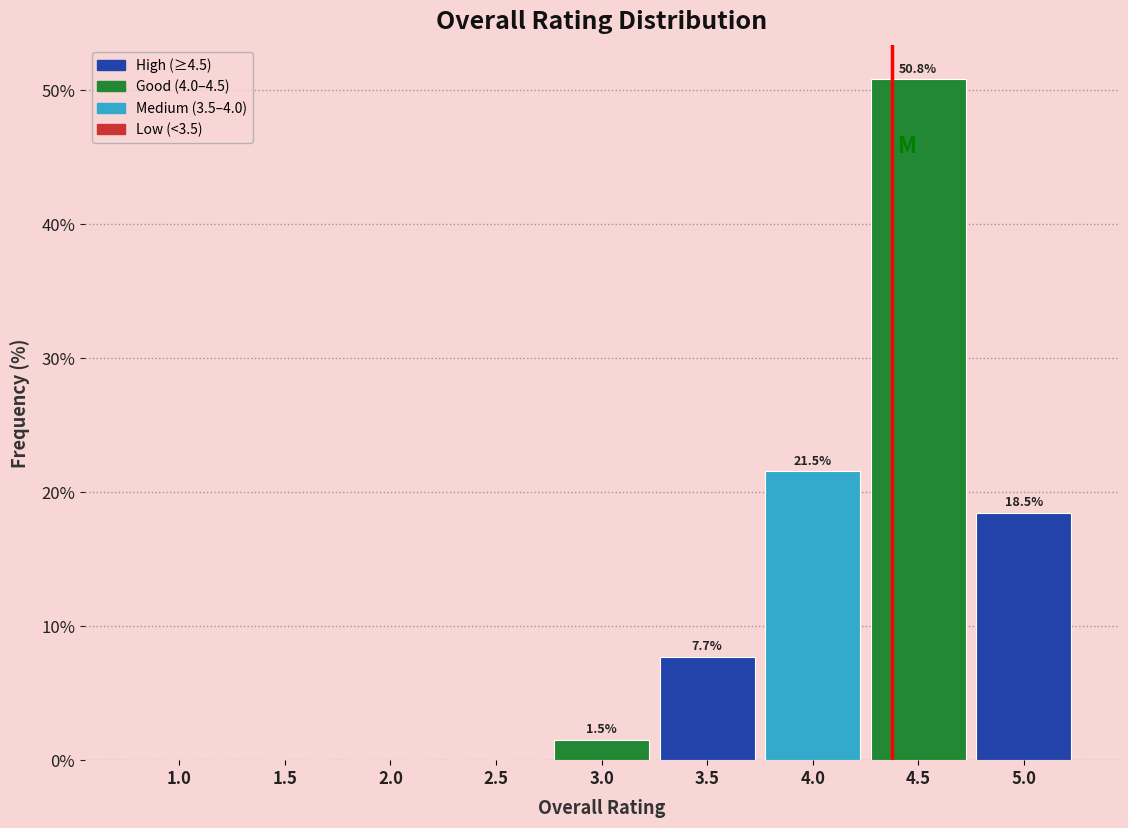

Reading left to right, what are all the values shown in this chart?

1.0=0.0	1.5=0.0	2.0=0.0	2.5=0.0	3.0=1.5	3.5=7.7	4.0=21.5	4.5=50.8	5.0=18.5